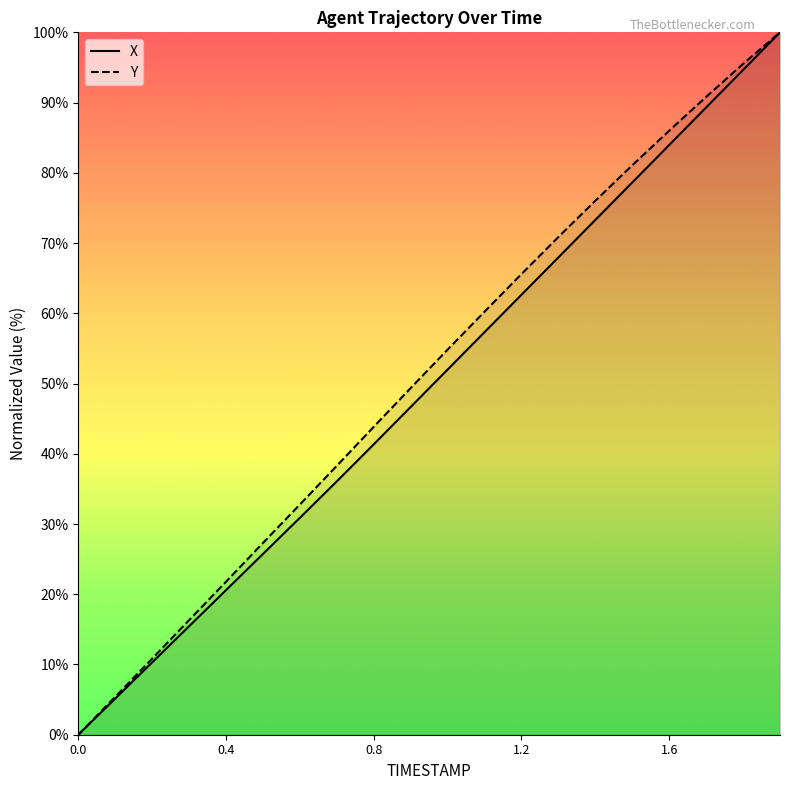

Rank the series by their maximum value, from lowest to highest.

X, Y